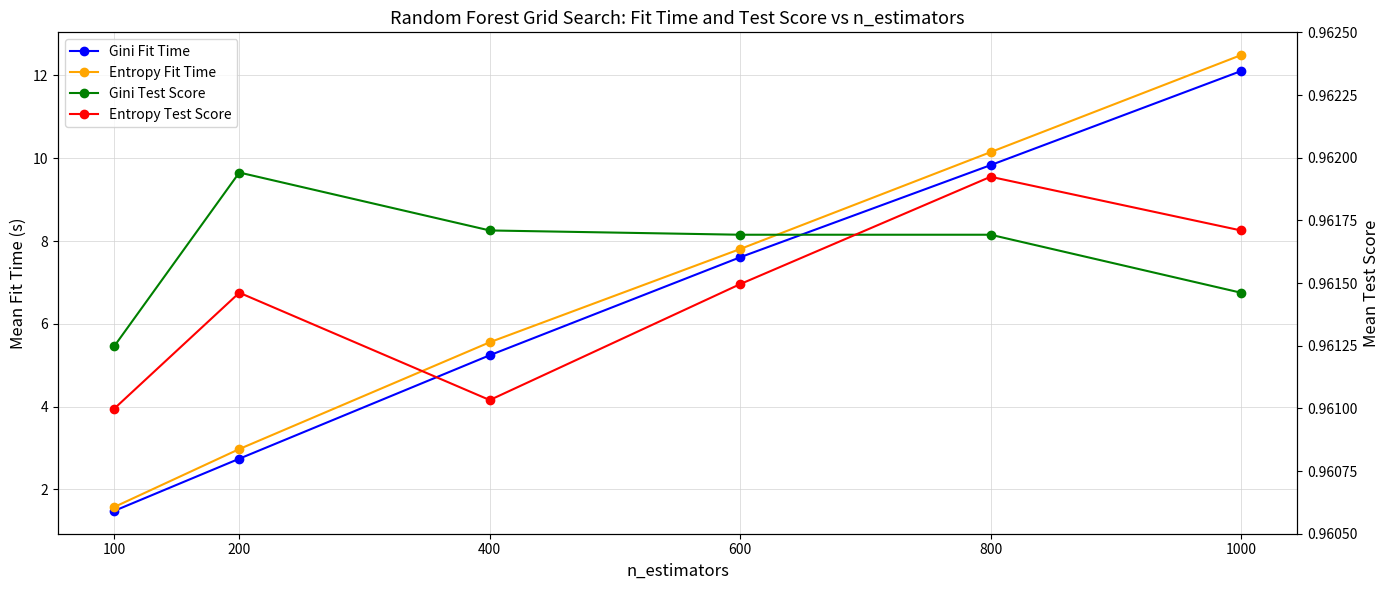

How many lines are shown in the chart?

4